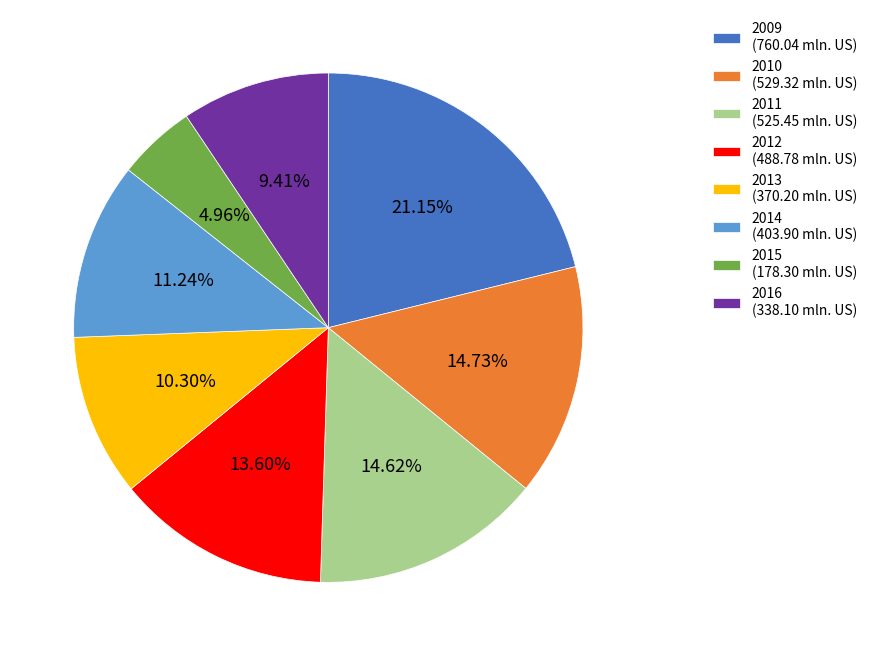

The 2016 slice represents 9% of the pie. True or false?

True